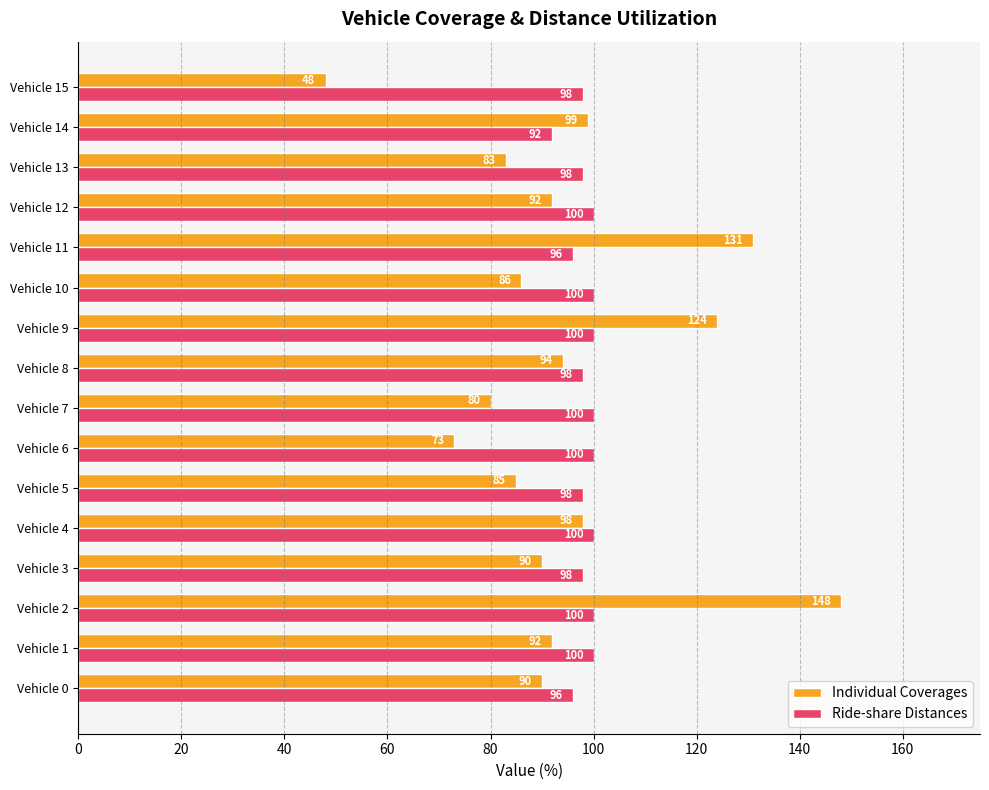

True or false: Individual Coverages has a value of 98 at Vehicle 4.

True